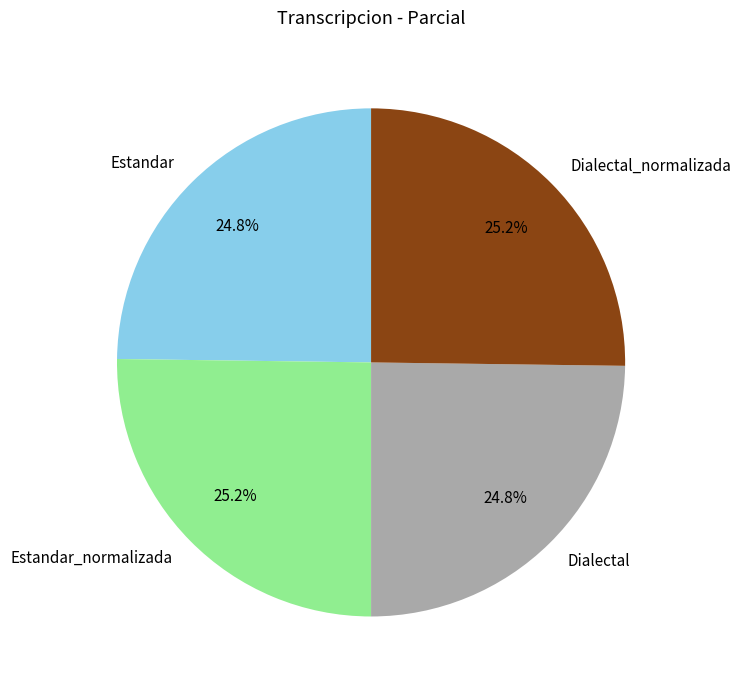

Is there a majority slice in this chart?

No